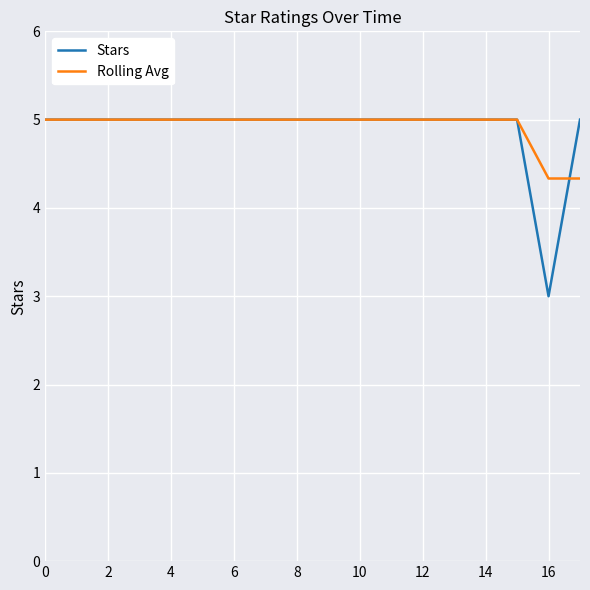

After their last crossing, which series has the higher values: Stars or Rolling Avg?

Stars